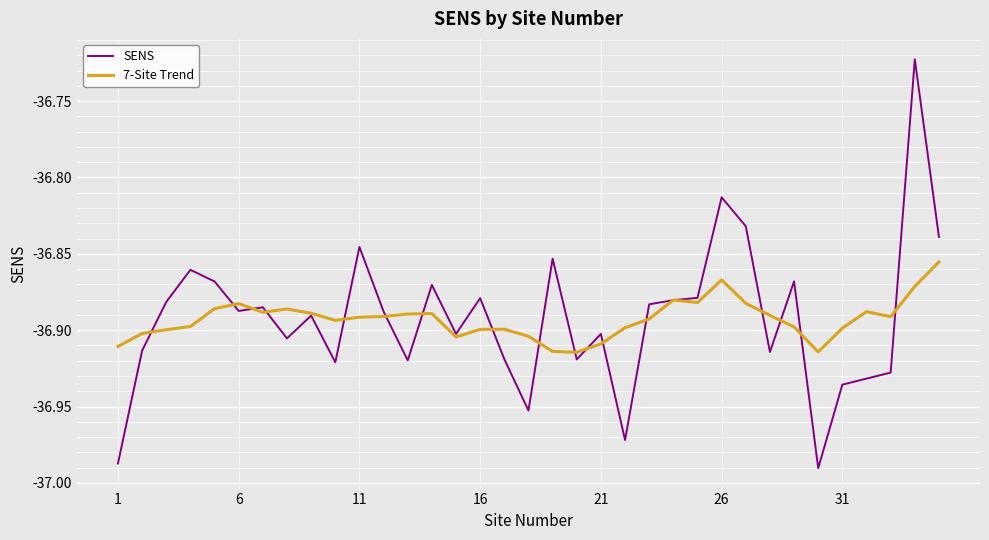

Does the chart have visible grid lines?

Yes